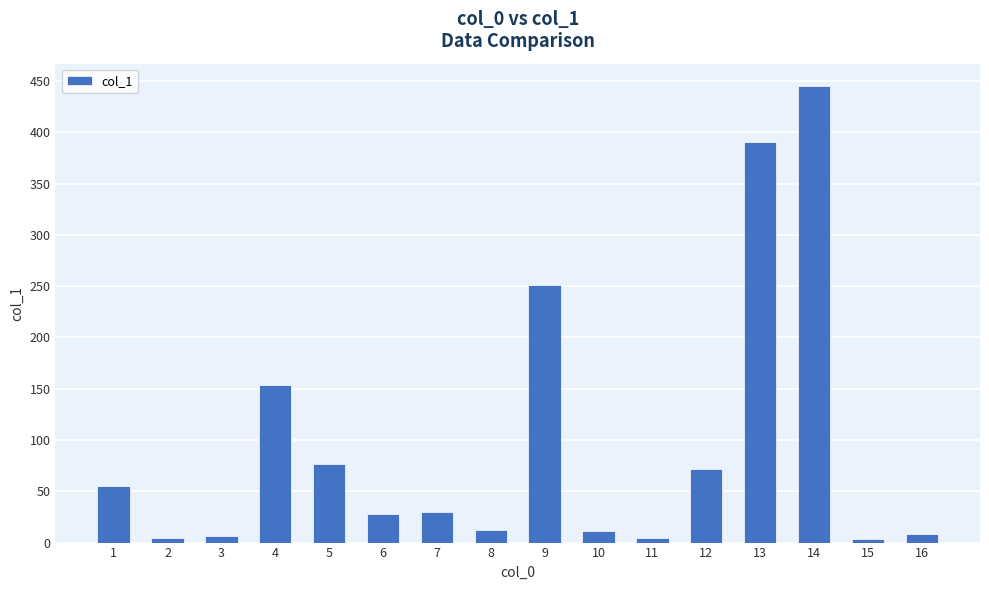

What is the change in value from 4 to 12?

-81.6